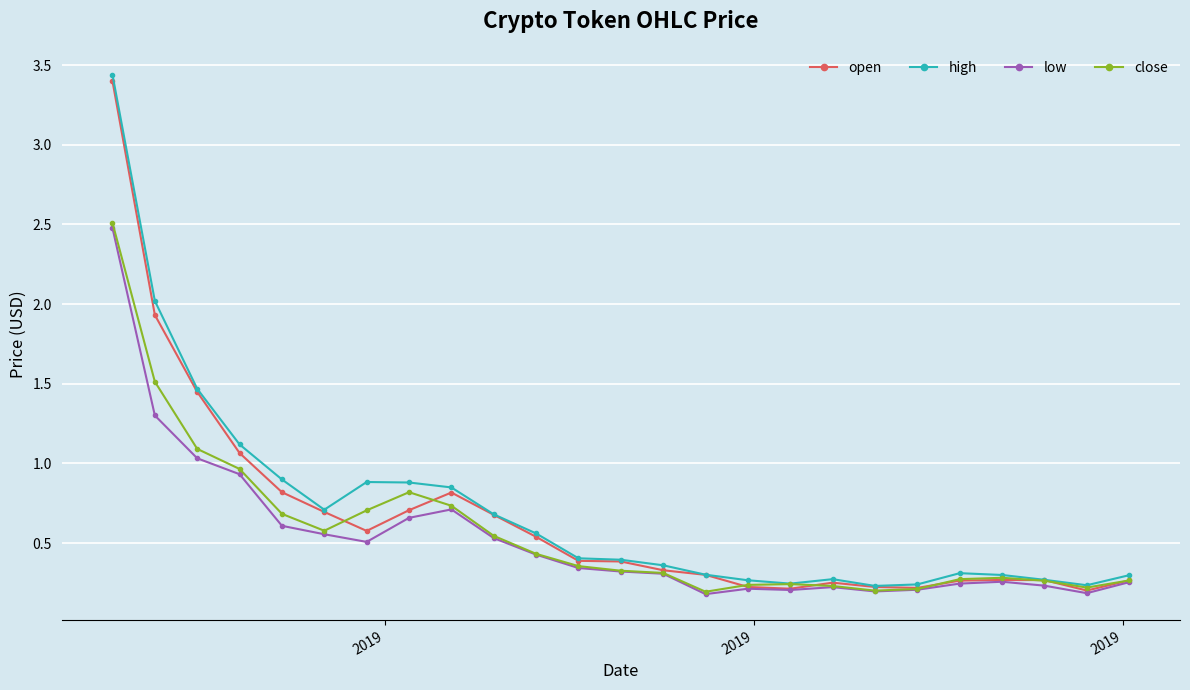

True or false: close and open cross at least once.

True